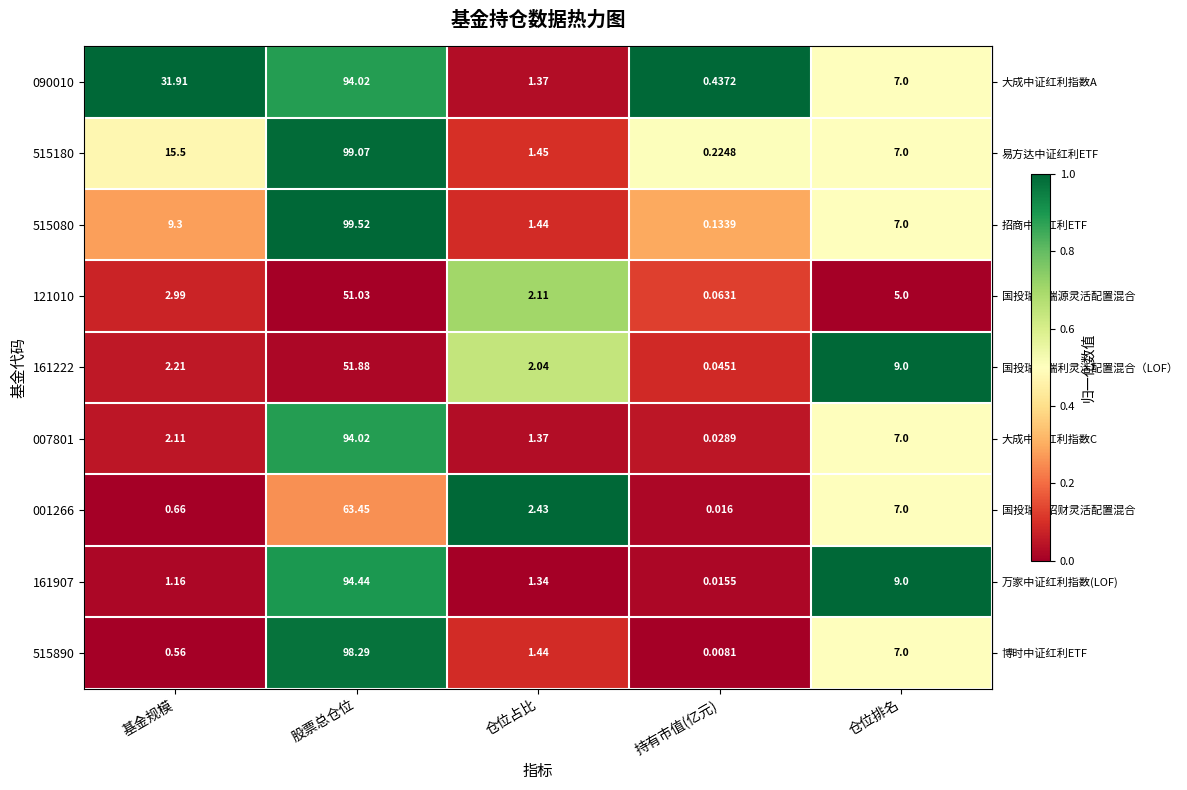

At which category is the sum across all series the highest?

股票总仓位